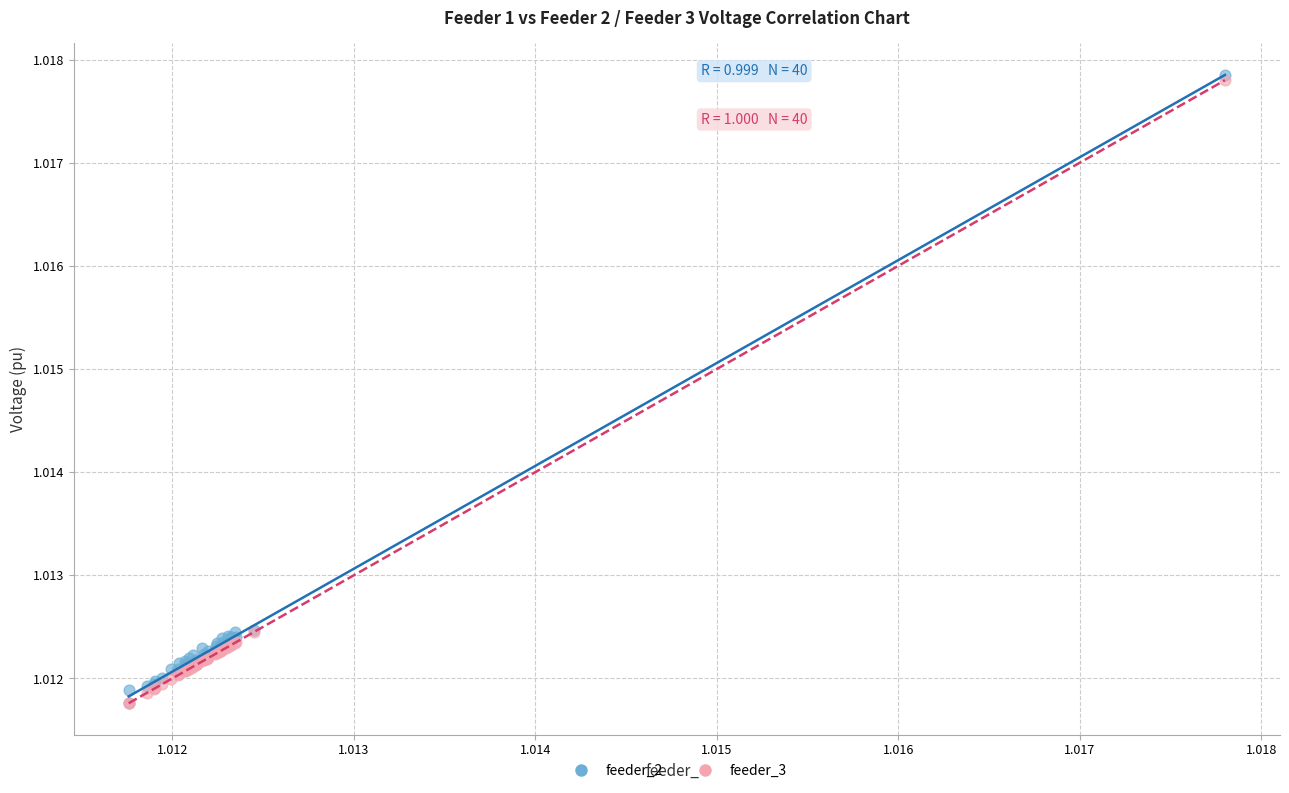

What are all the series names shown in the legend?

feeder_2, feeder_3